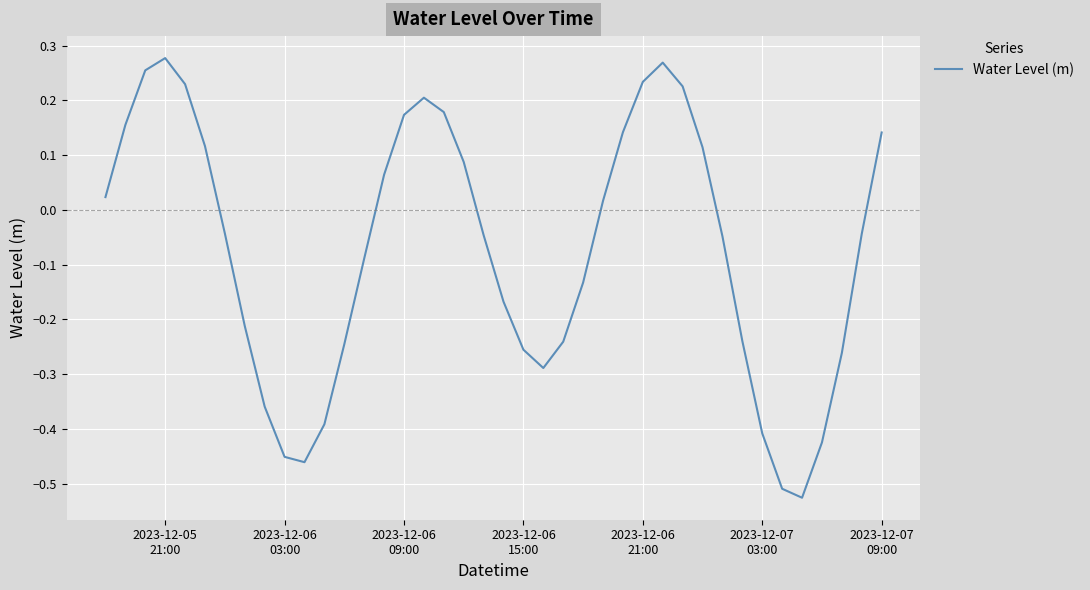

Does the chart have visible grid lines?

Yes